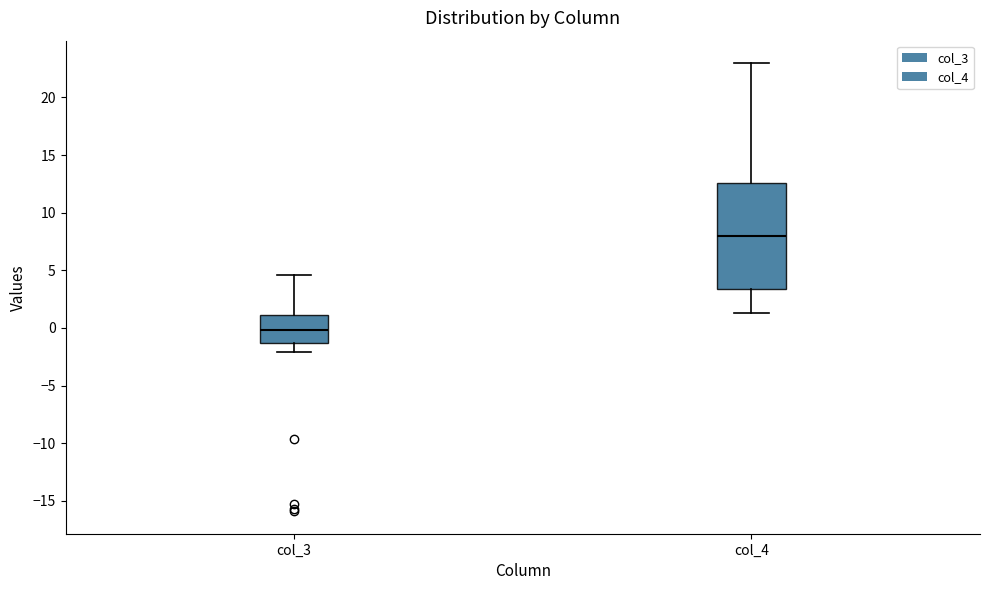

Which box's median line is the highest?

col_4